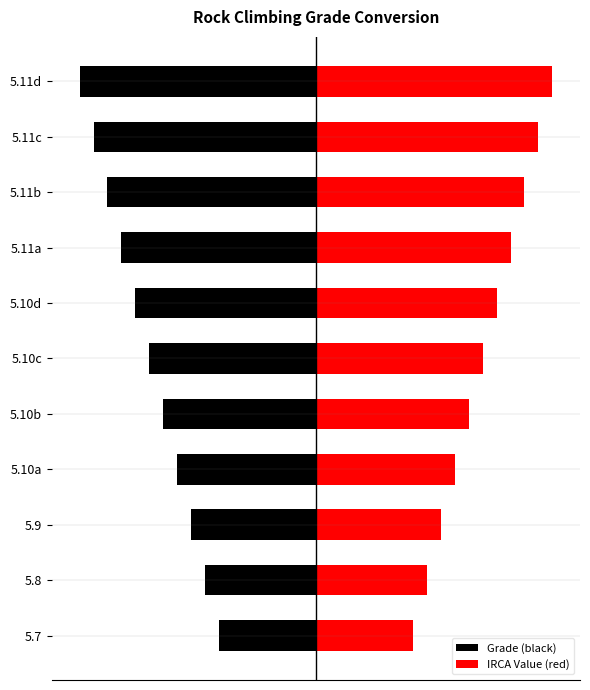

Are the bars horizontal?

Yes